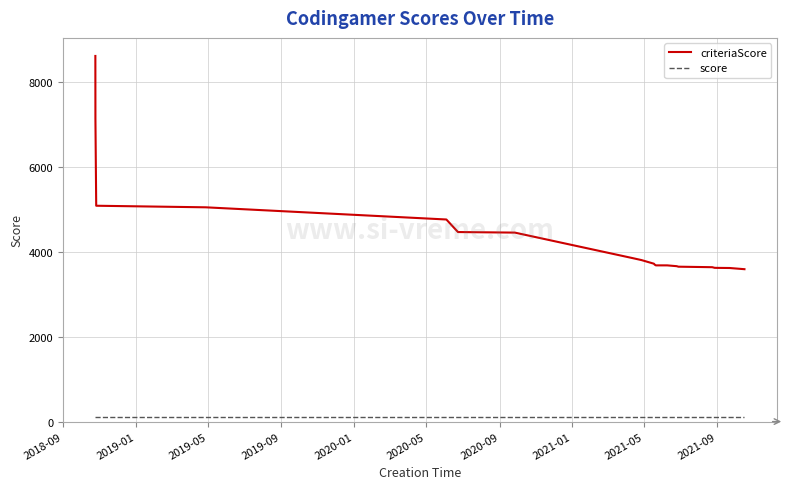

How many distinct data groups are displayed?

2